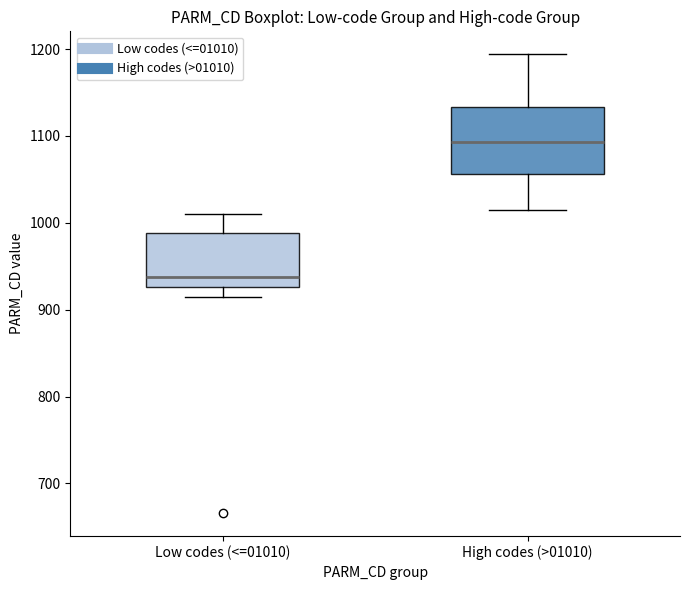

Comparing the boxes themselves (not the whiskers), which one is the tallest?

High codes (>01010)